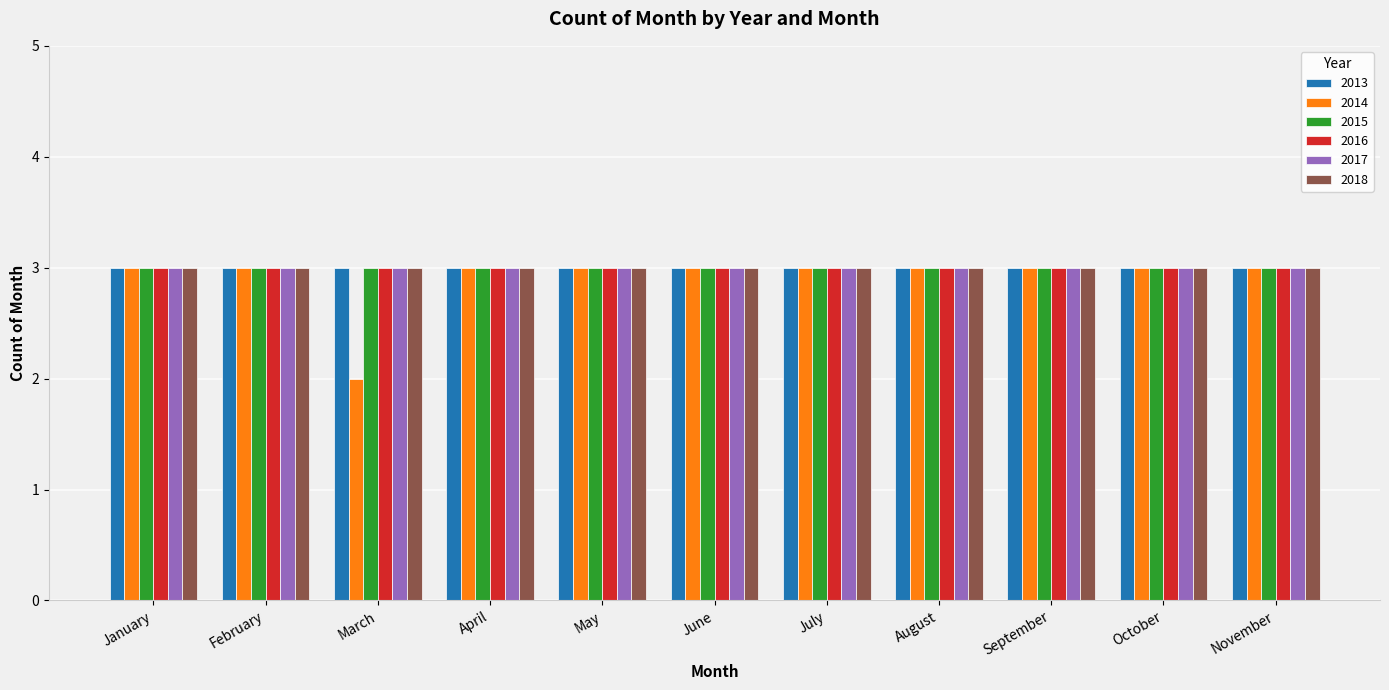

What is the value of the 2017 bar at the 5th from the left?

3